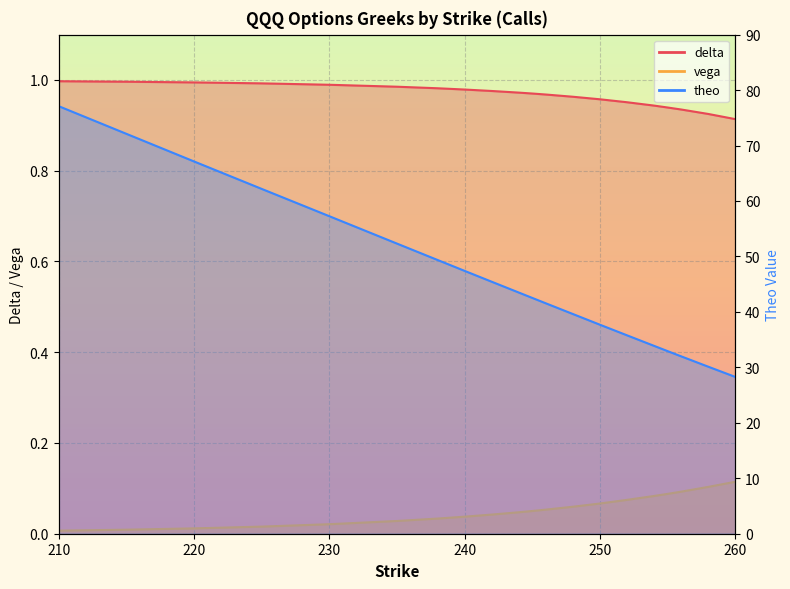

What is the sum of the theo values at 254 and 220?

101.0